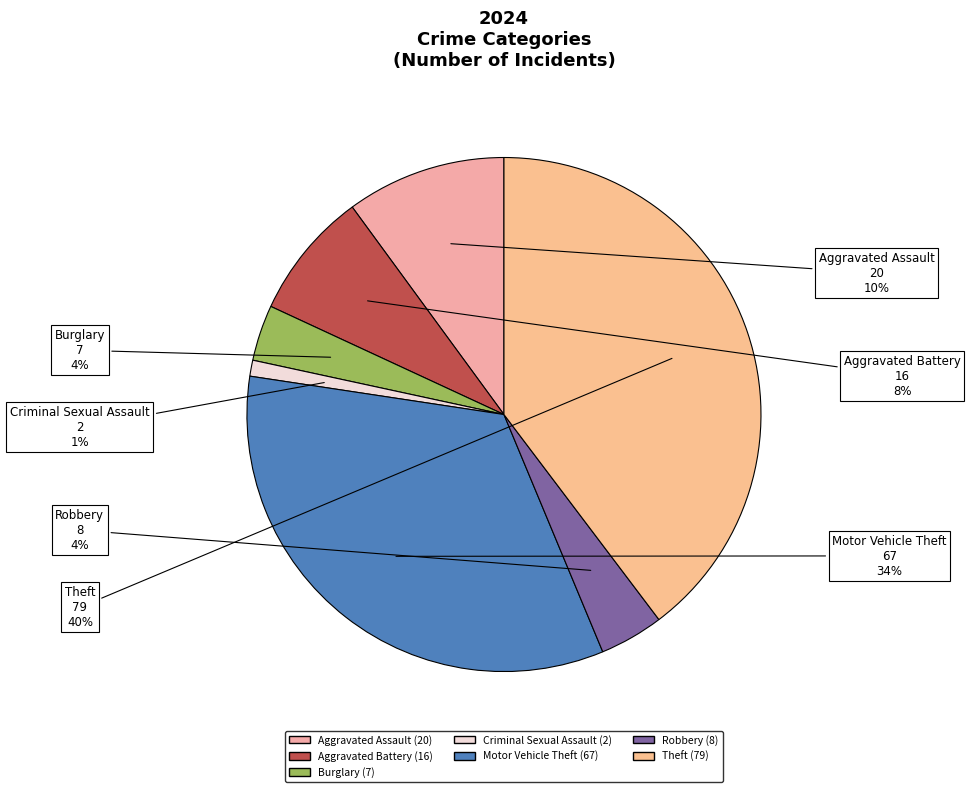

What is the smallest slice in the pie chart?

Criminal Sexual Assault